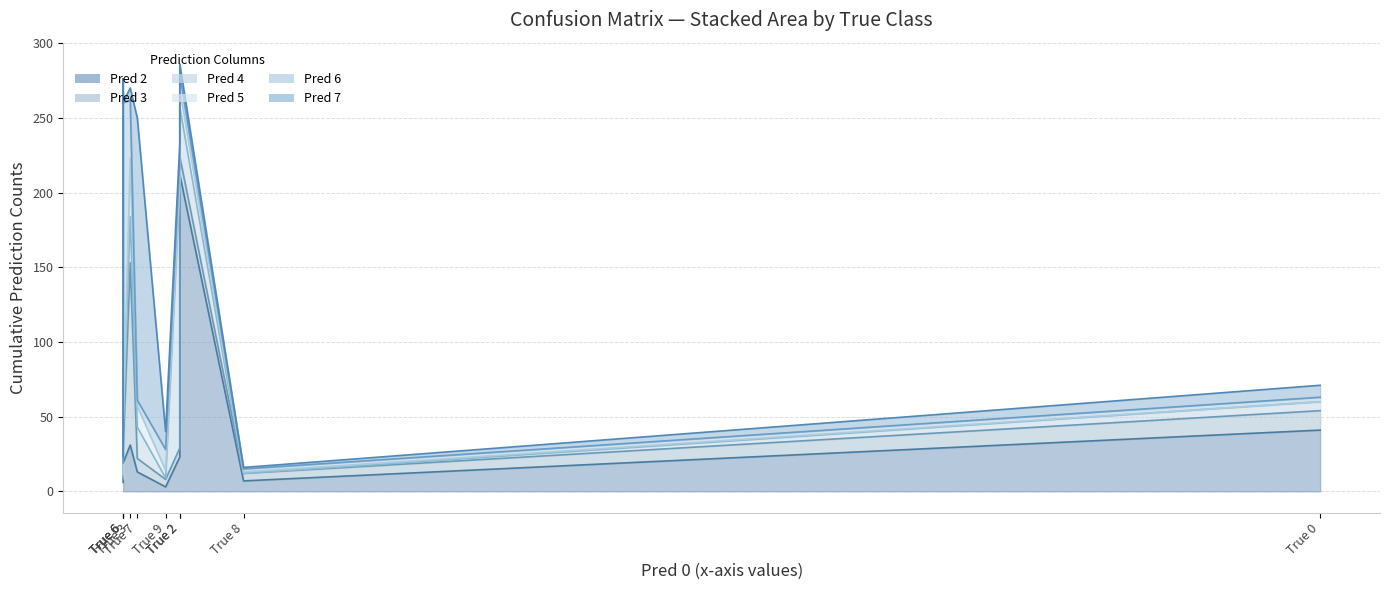

What is the average value of the Pred 7 series?

25